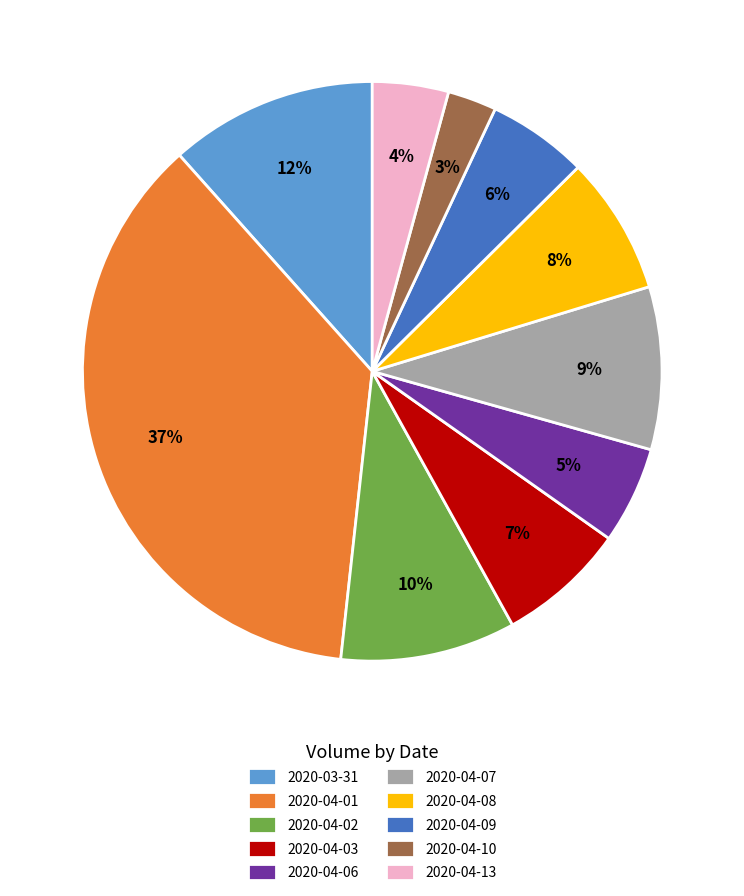

To the nearest percent, what is the combined percentage of 2020-04-07 and 2020-04-03?

16%